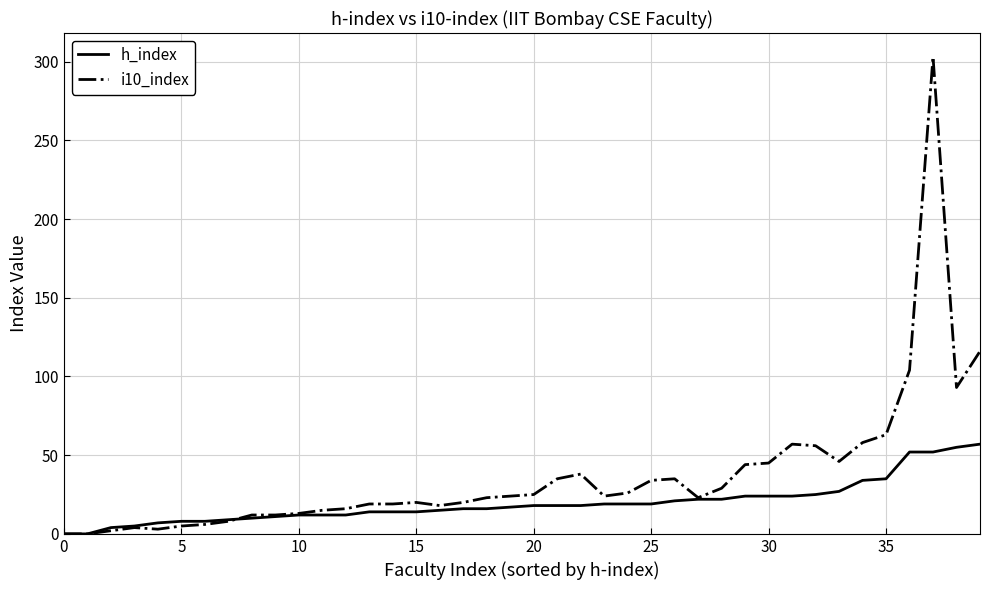

Which series has the widest spread of values?

i10_index